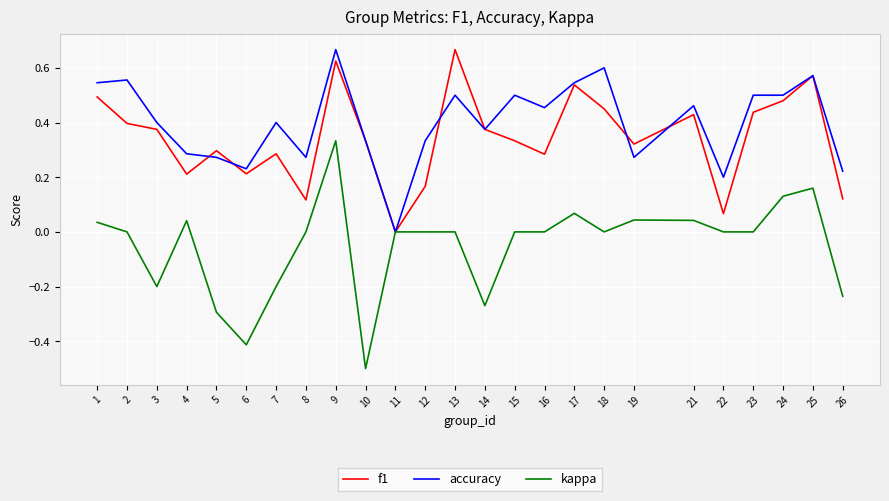

Rank the series at 8 from highest to lowest value.

accuracy, f1, kappa